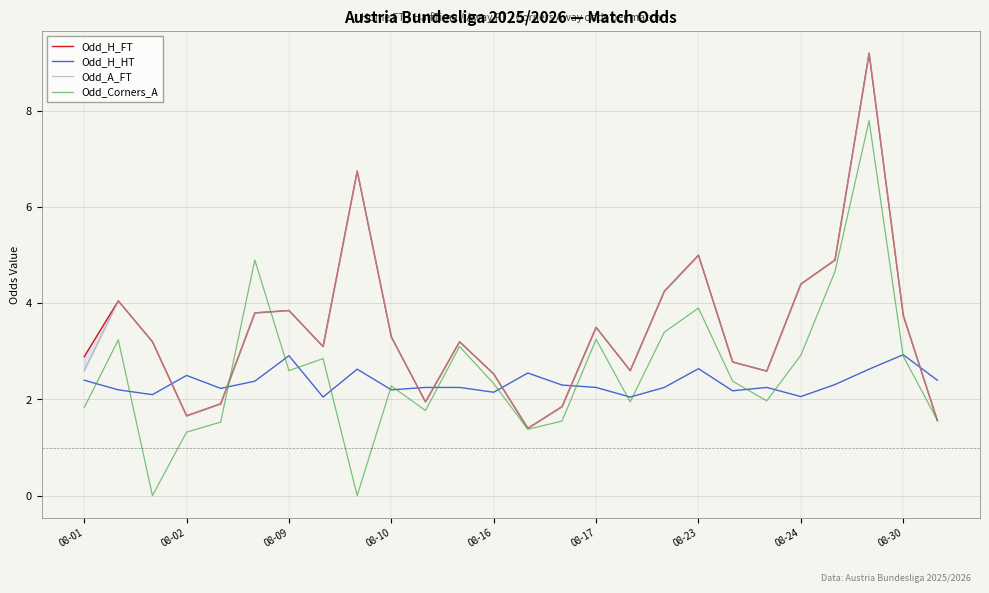

What are all the series names shown in the legend?

Odd_H_FT, Odd_H_HT, Odd_A_FT, Odd_Corners_A